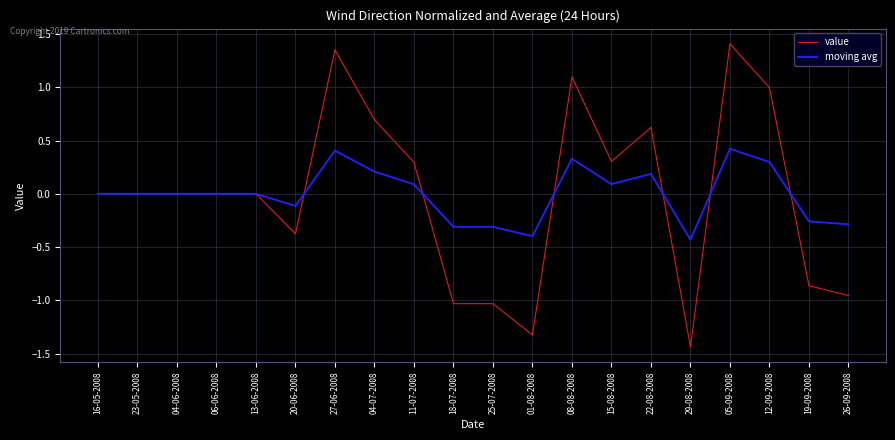

The value series shows -1.3 at 01-08-2008. True or false?

True